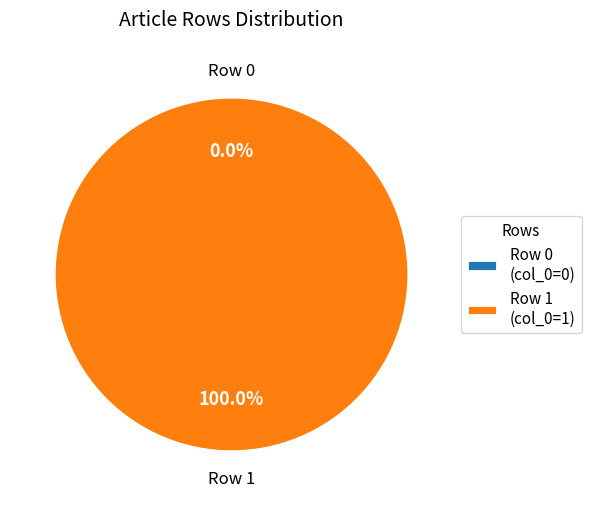

Does Row 0 account for over 50% of the chart?

No